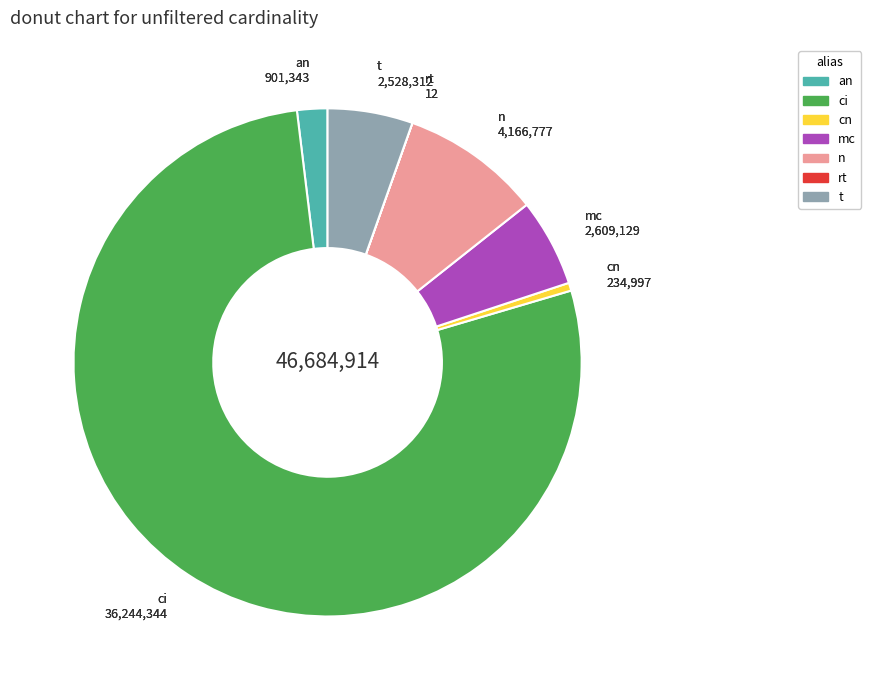

Combined, do ci and t account for over 50%?

Yes